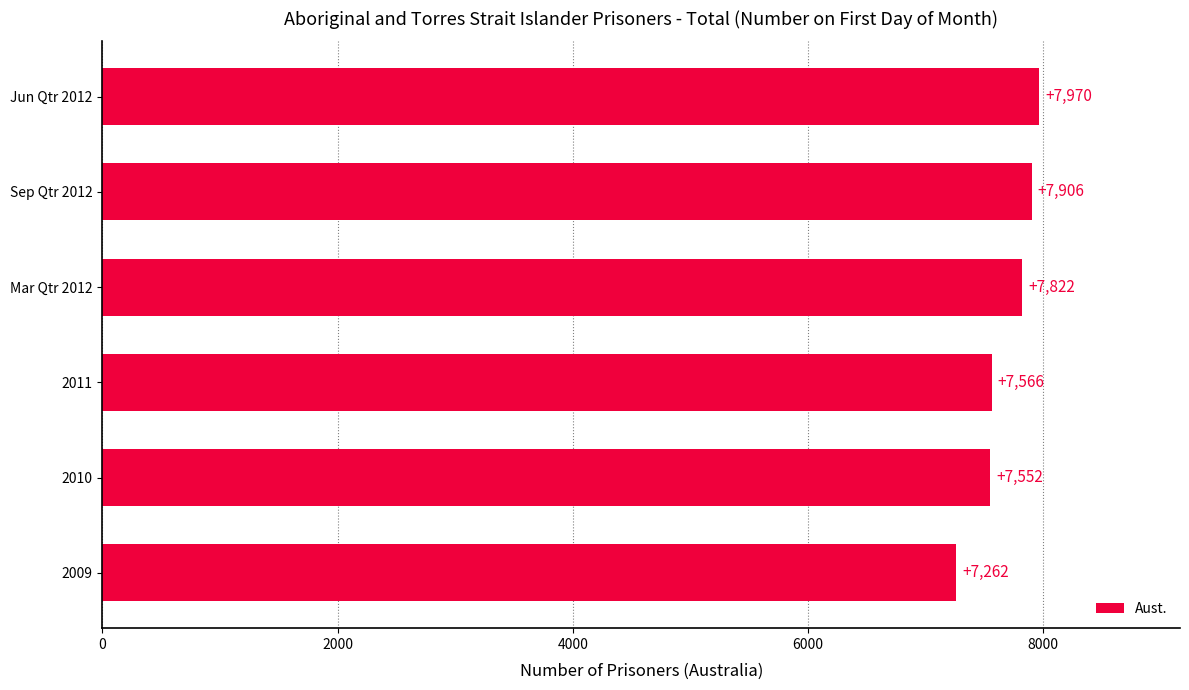

The value at 2010 is 11441. True or false?

False